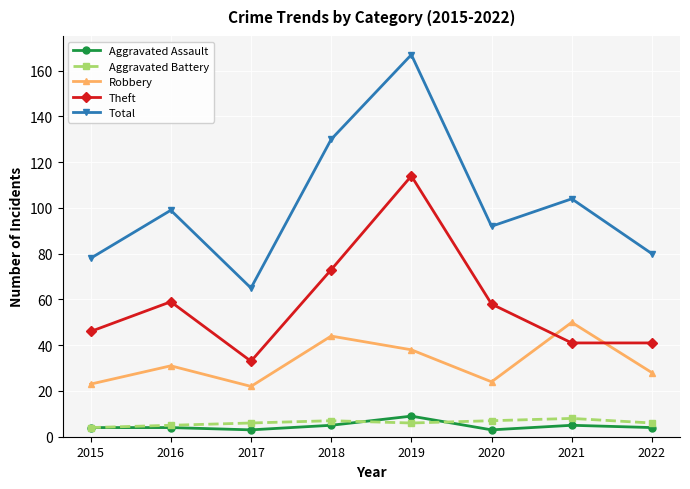

The value of Total at 2018 is 130. True or false?

True